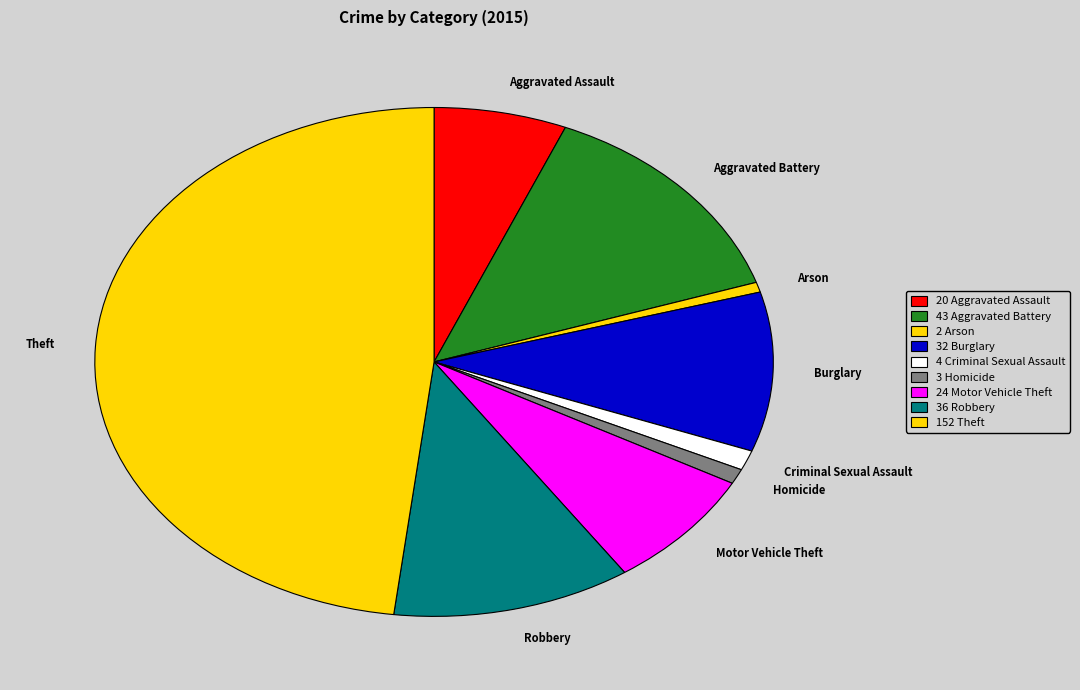

Which has a higher value, Burglary or Motor Vehicle Theft?

Burglary